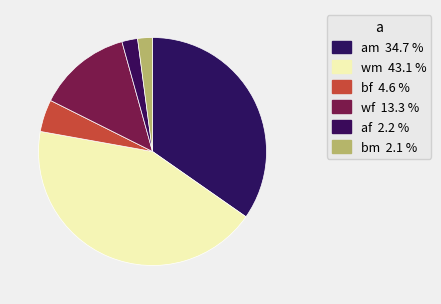

What percentage is NOT represented by wm?

56.9%